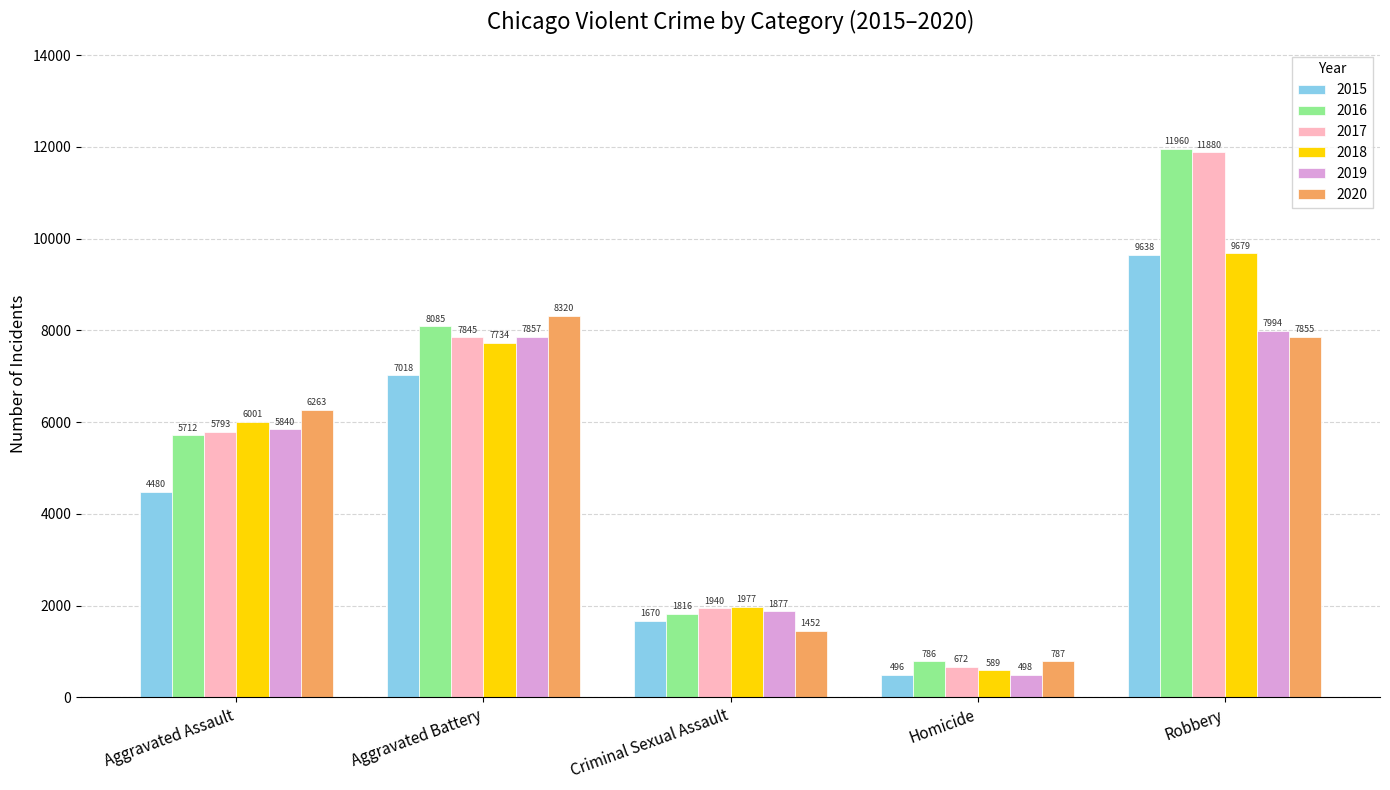

True or false: 2019 has a value of 498 at Homicide.

True